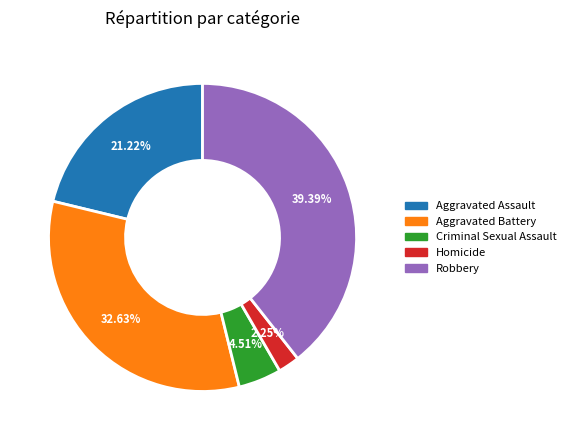

Does any single category account for the majority?

No